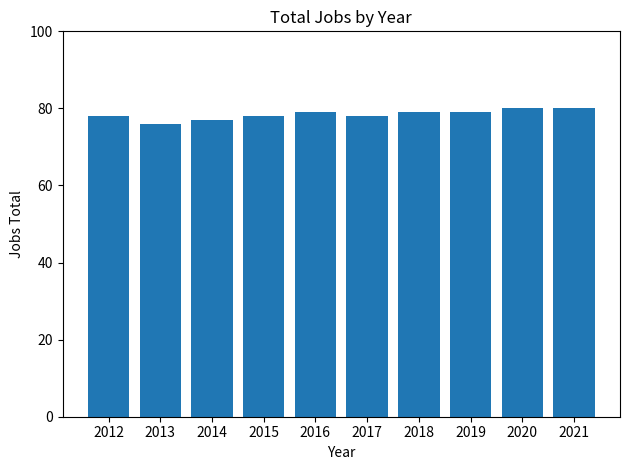

True or false: the data shows 79 at 2016.

True